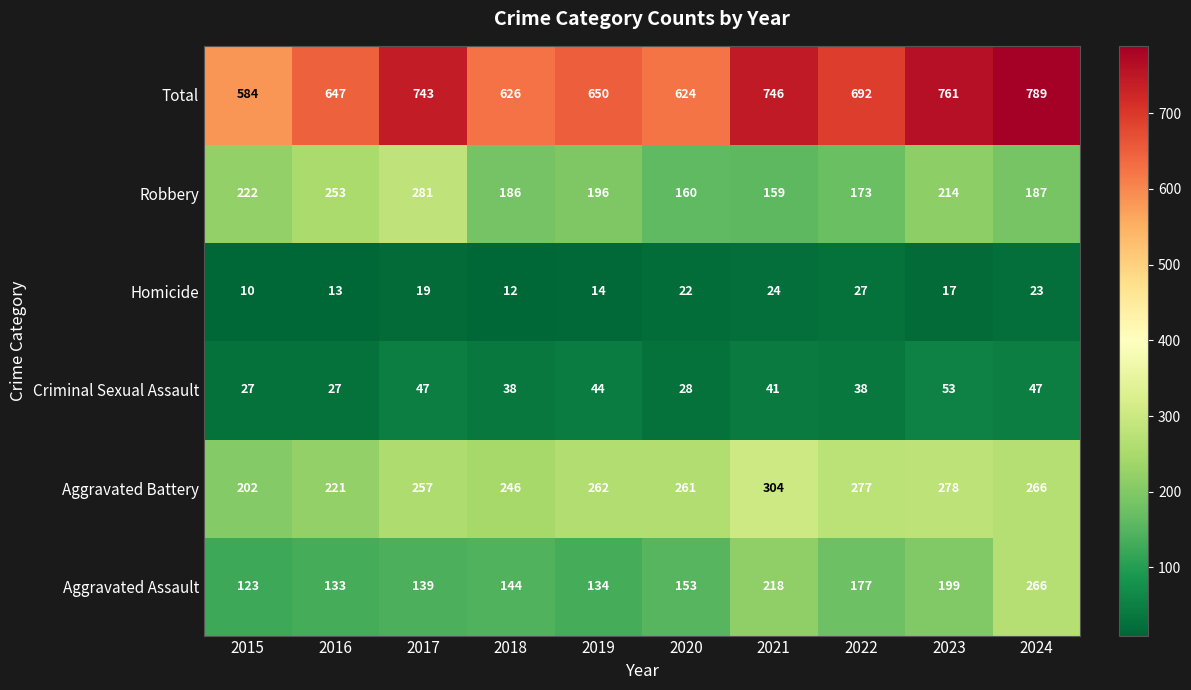

What is the approximate value of Total at 2020, to the nearest 50?

600